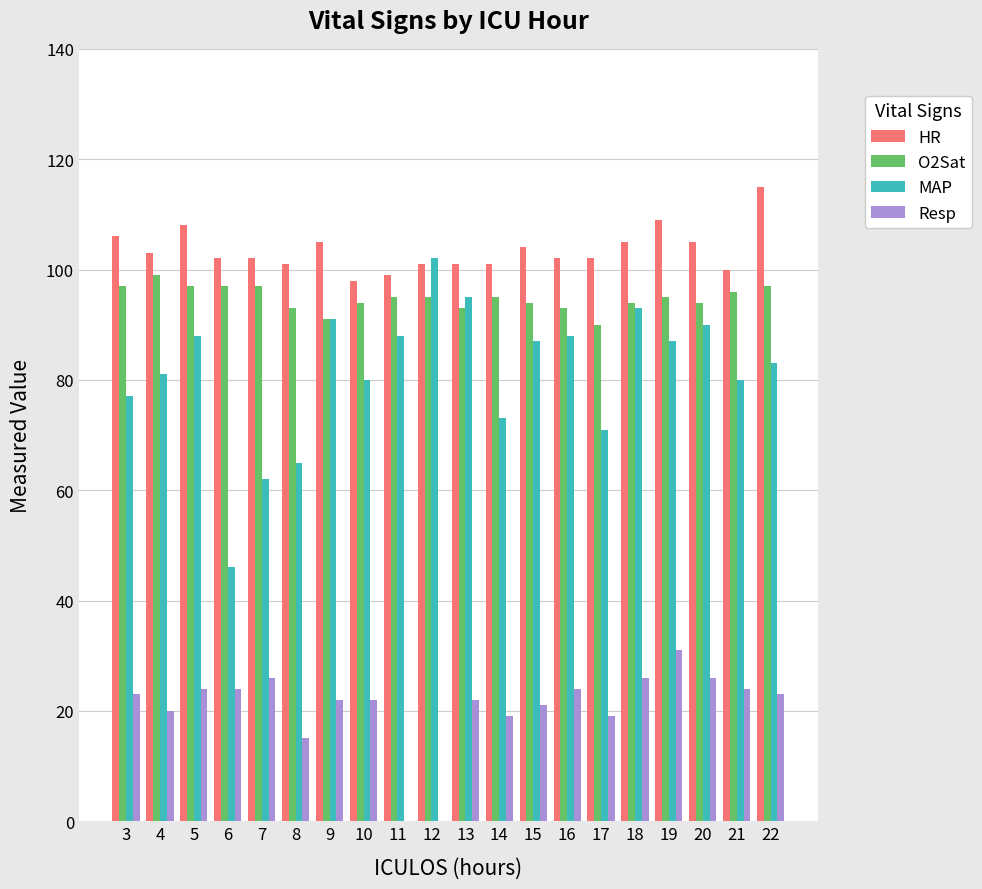

Is it true that Resp equals 15 at 8?

True